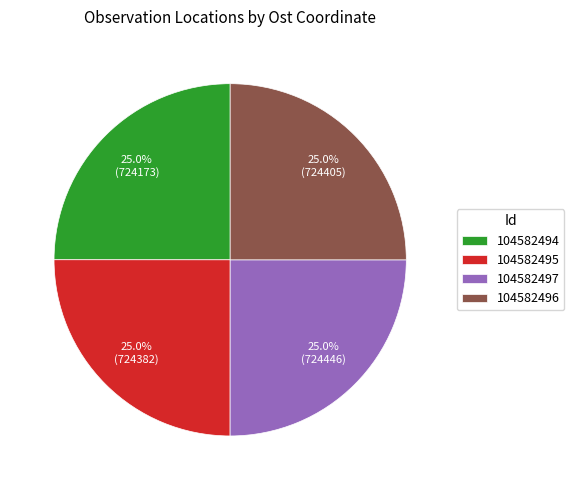

To the nearest percent, what percentage of the pie is 104582497?

25%